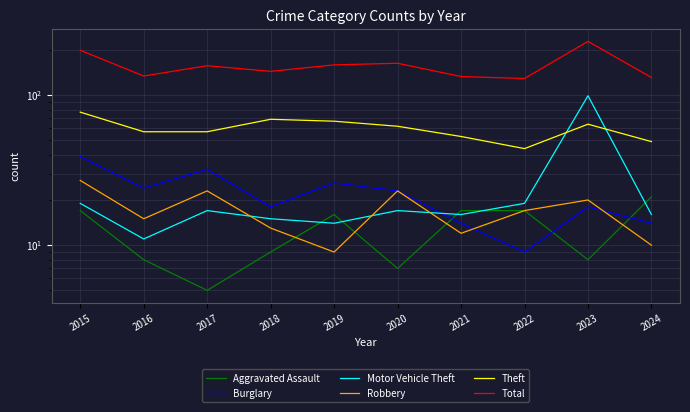

What is the sum of all Total values?

1577